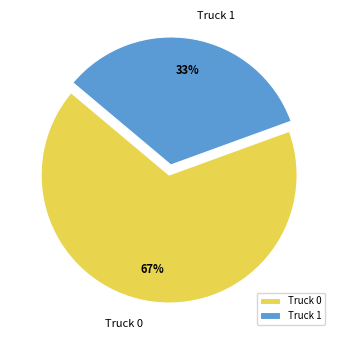

What percentage is the Truck 1 slice, to the nearest percent?

33%